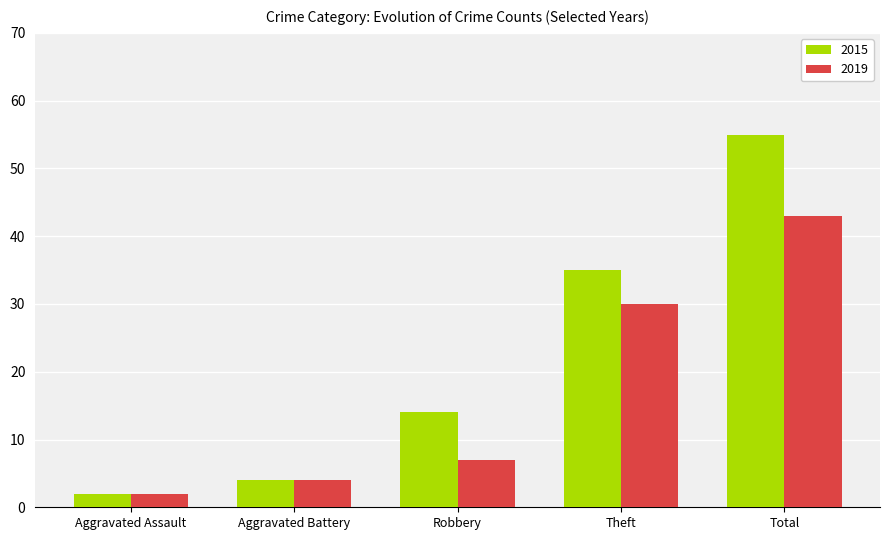

How many series are shown in this chart?

2